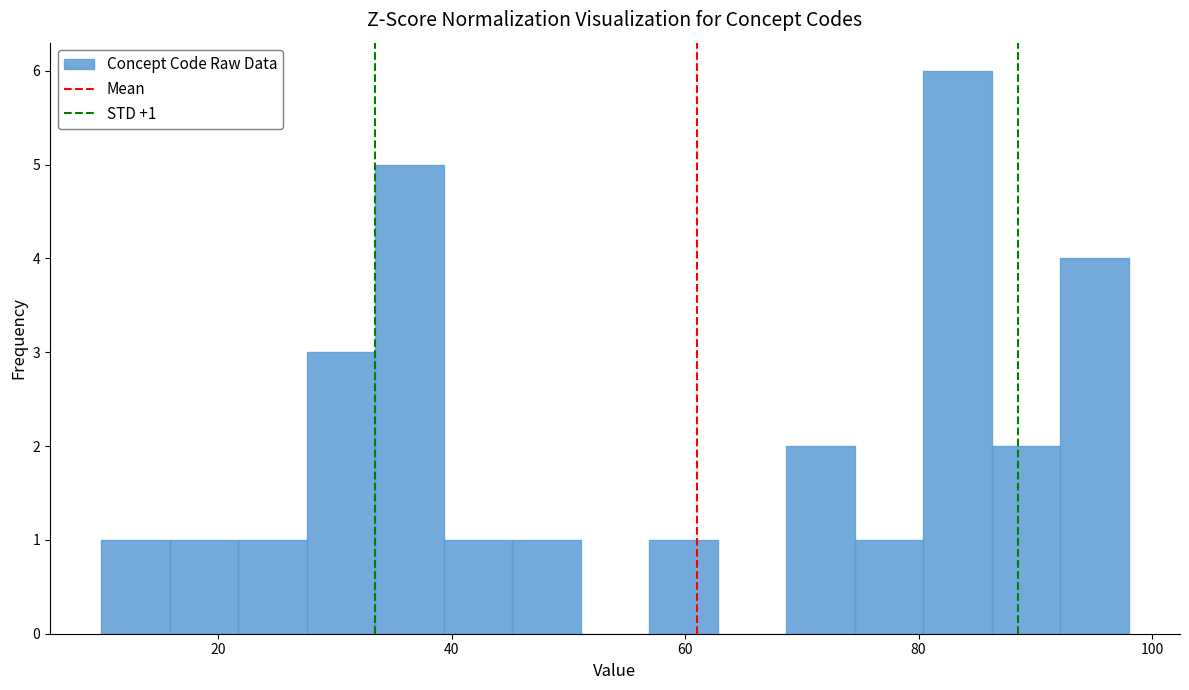

Read against the x-axis, roughly where is the centre of the tallest bar?

84